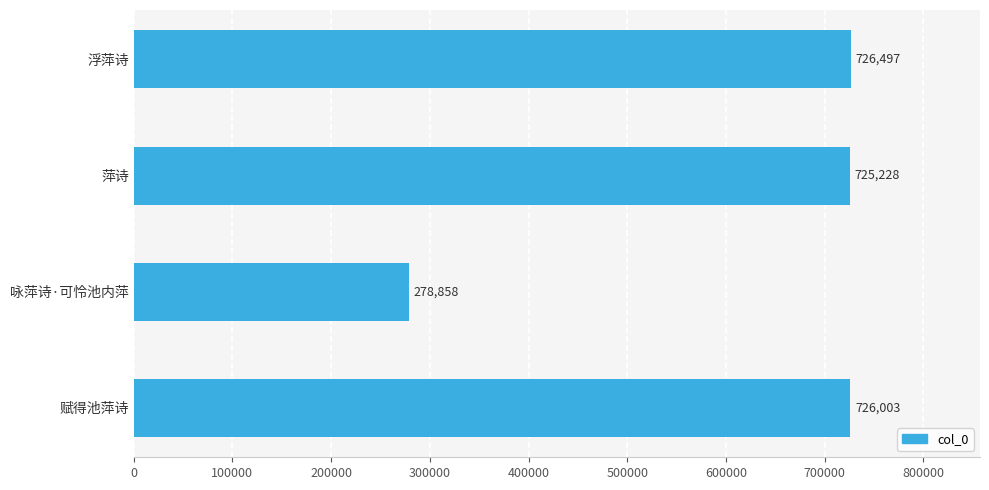

How many bars are there in total?

4